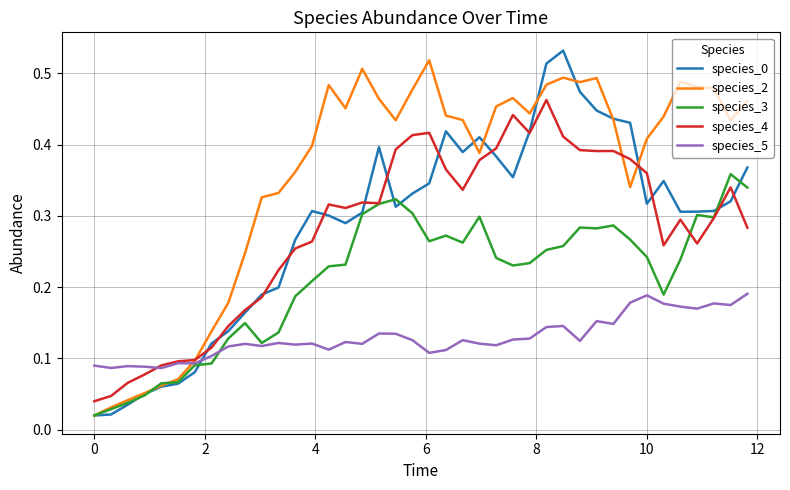

How many intersections are there between species_5 and species_0?

1